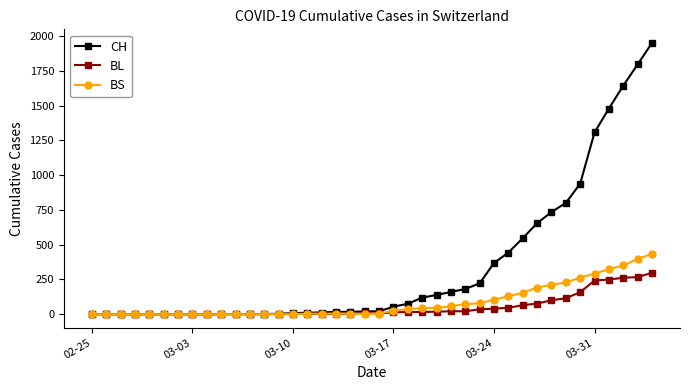

Is this an area chart (filled region under the line)?

No